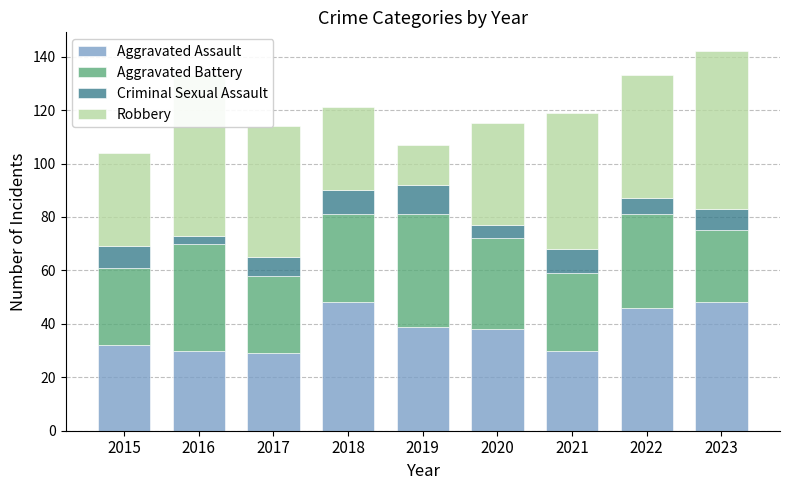

At which label is Aggravated Assault closest to 38?

2020